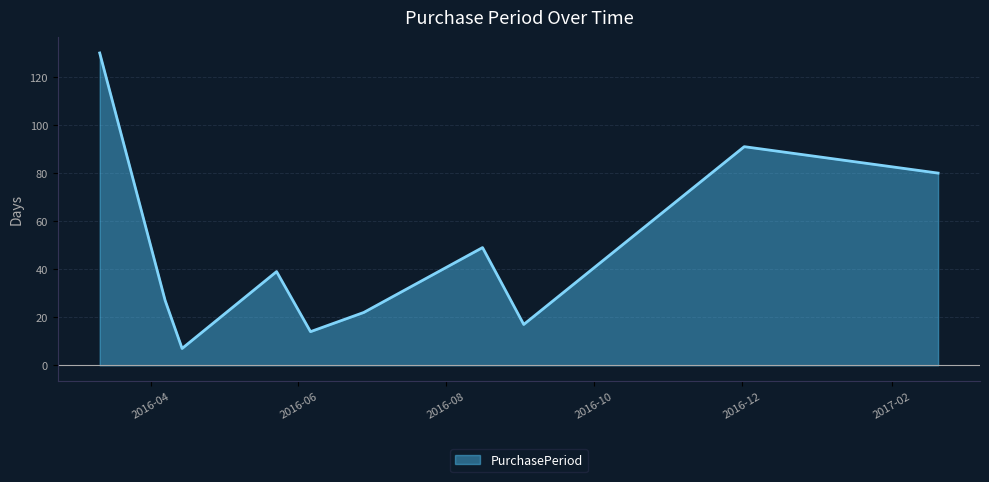

What is the average value?

48